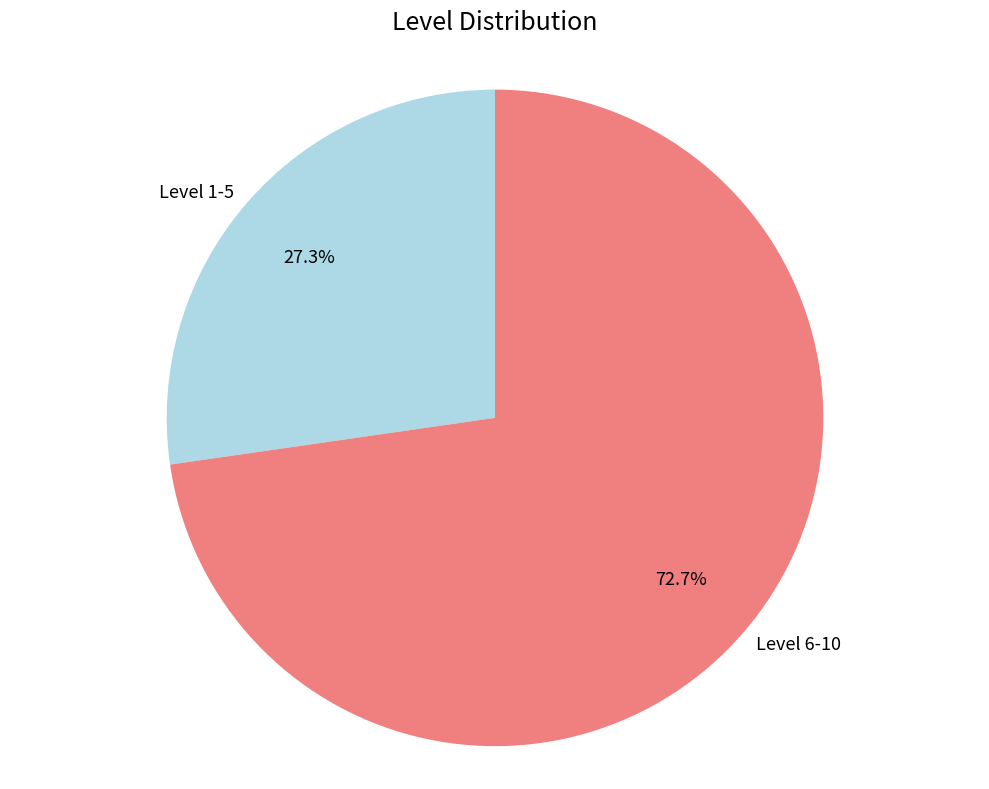

What is the largest slice in the pie chart?

Level 6-10